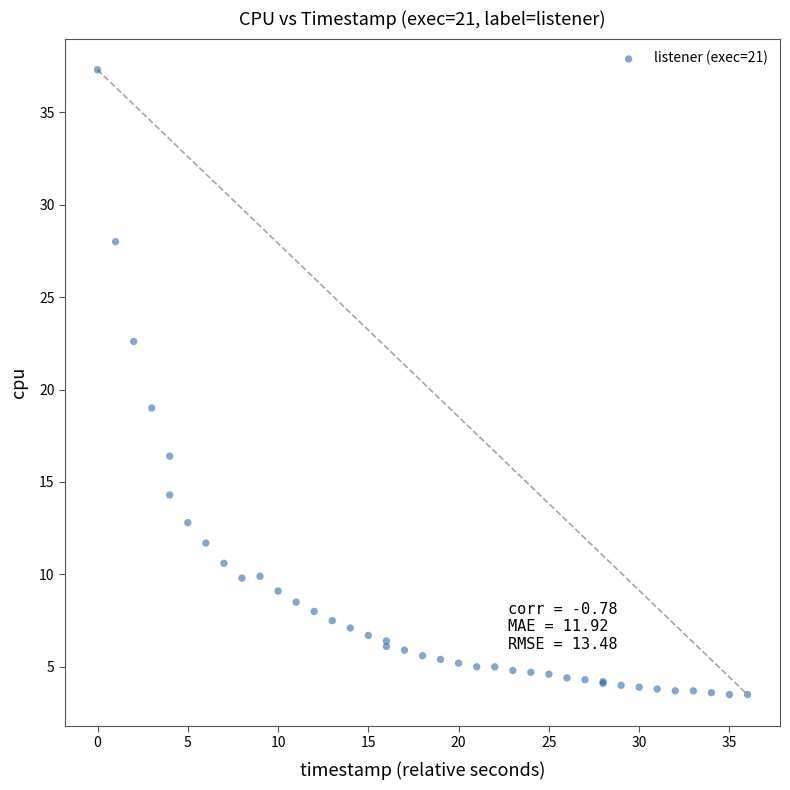

What Y value in the scatter plot is closest to 20?

19.0